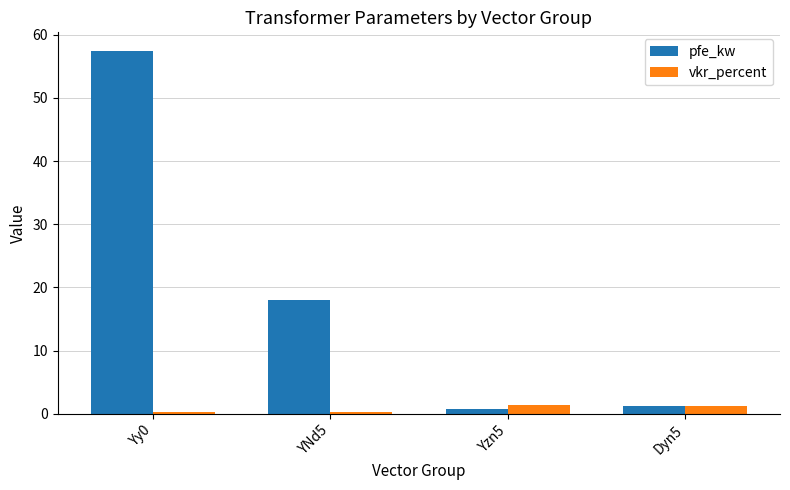

What is the difference between the second highest and second lowest values in the pfe_kw series?

16.7